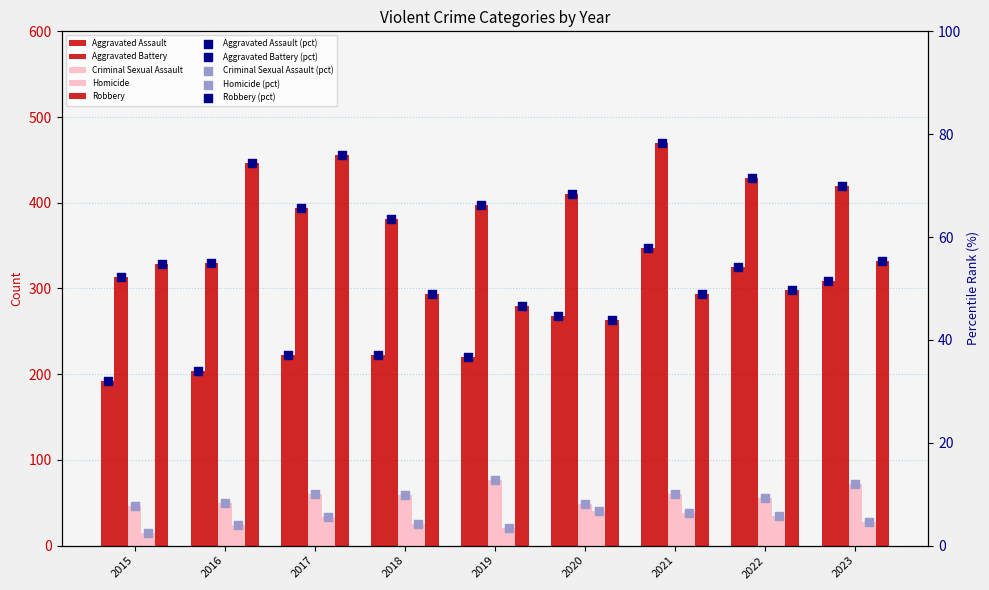

Which series reaches the maximum Y coordinate?

Aggravated Battery